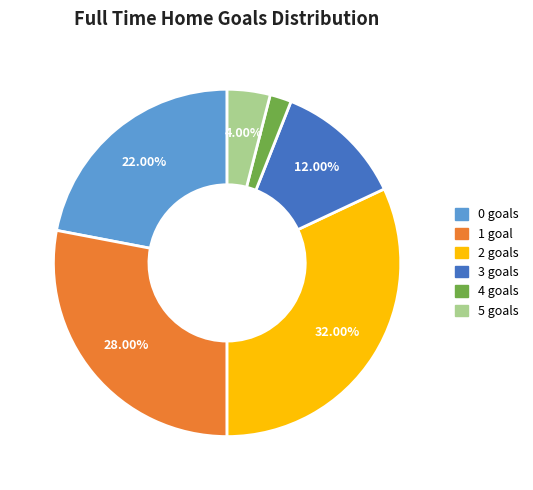

Rank the categories by value from highest to lowest.

2, 1, 0, 3, 5, 4